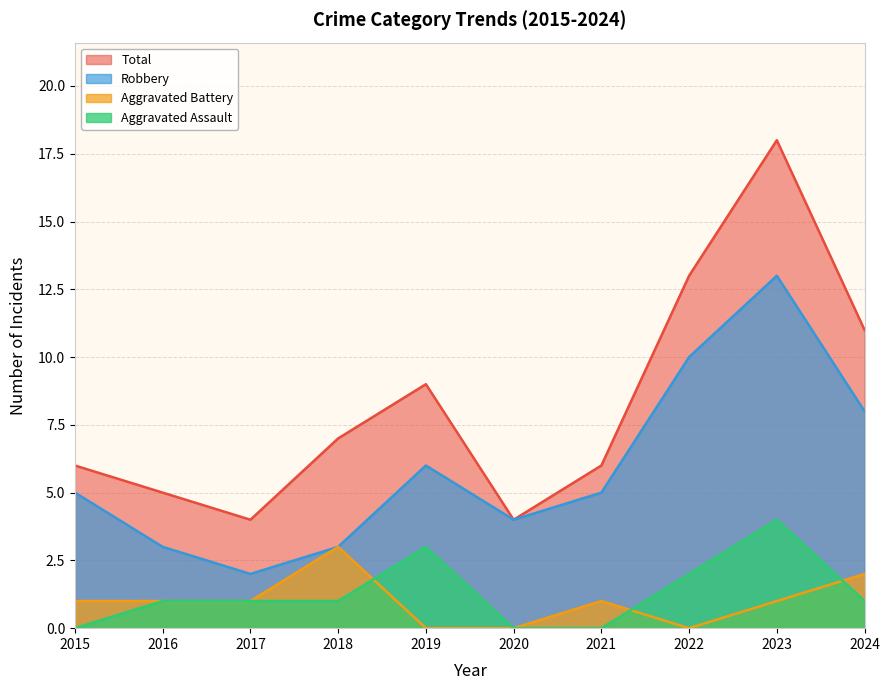

How many interior local peaks does the Aggravated Assault series have?

2